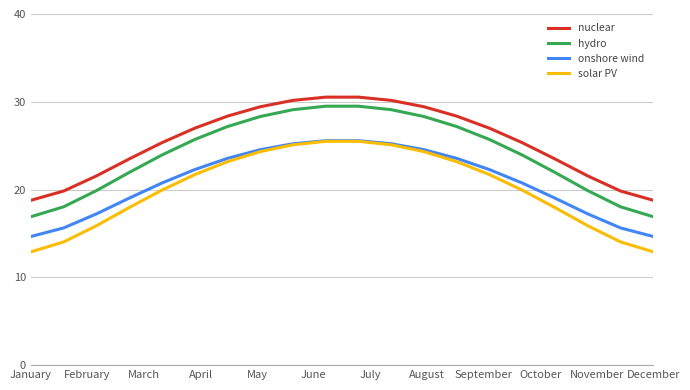

What is the minimum value for hydro?

16.9